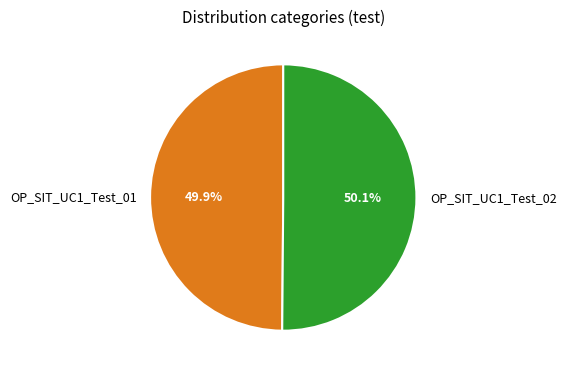

Approximately how many times larger is the value at OP_SIT_UC1_Test_02 compared to OP_SIT_UC1_Test_01?

1.0